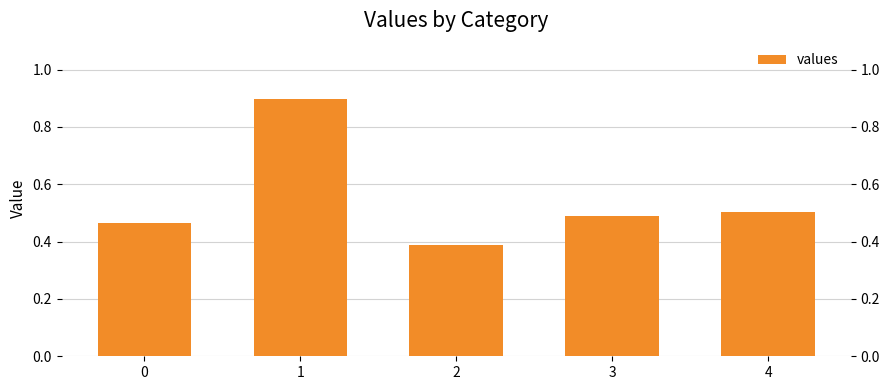

Does the chart contain any negative values?

No